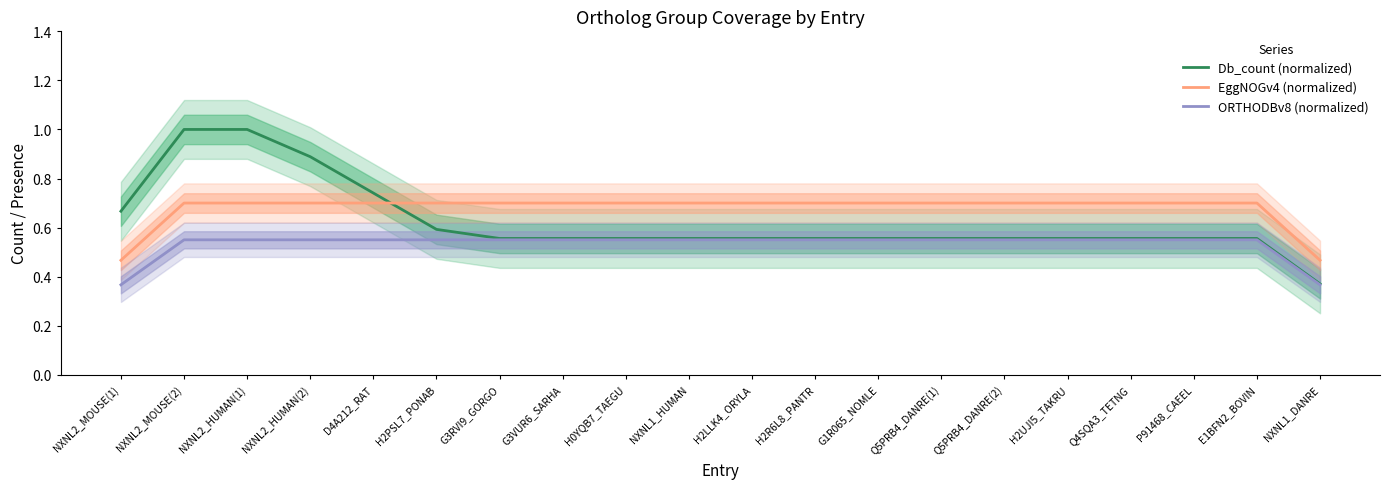

True or false: ORTHODBv8 (normalized) and EggNOGv4 (normalized) cross at least once.

False